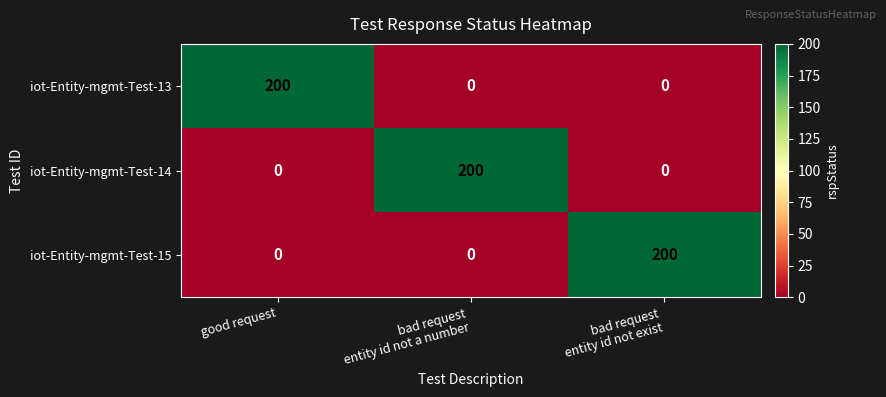

Count the iot-Entity-mgmt-Test-14 values in the range 0 to 200.

3